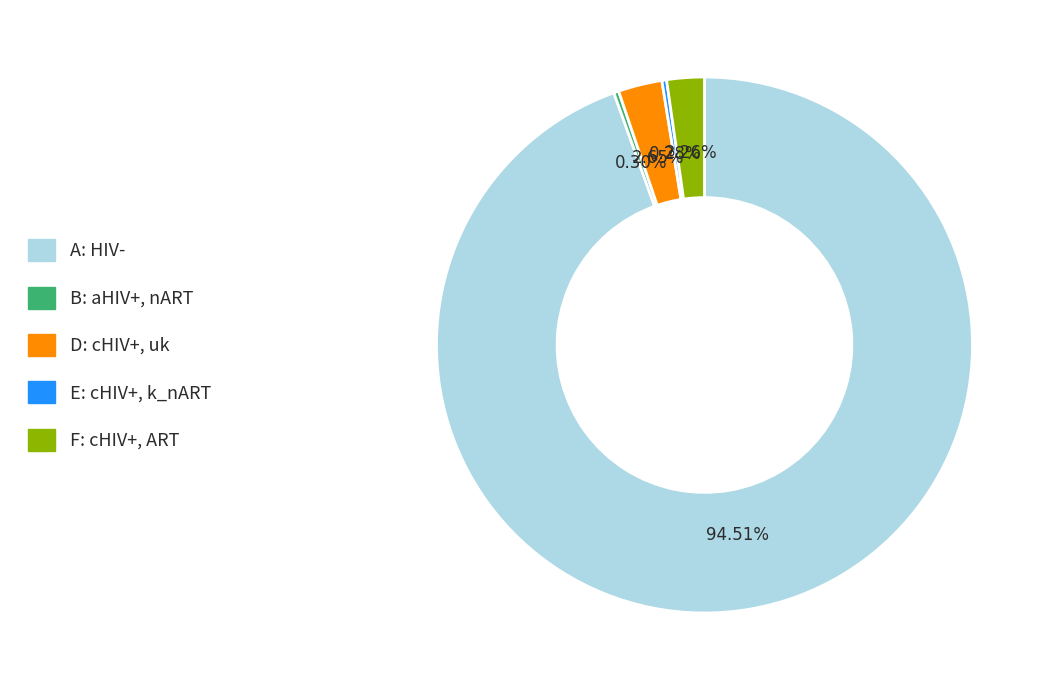

Is E: cHIV+, k_nART the majority of the pie?

No